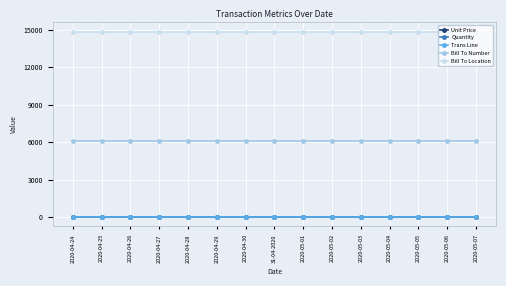

True or false: Unit Price and Quantity cross at least once.

False